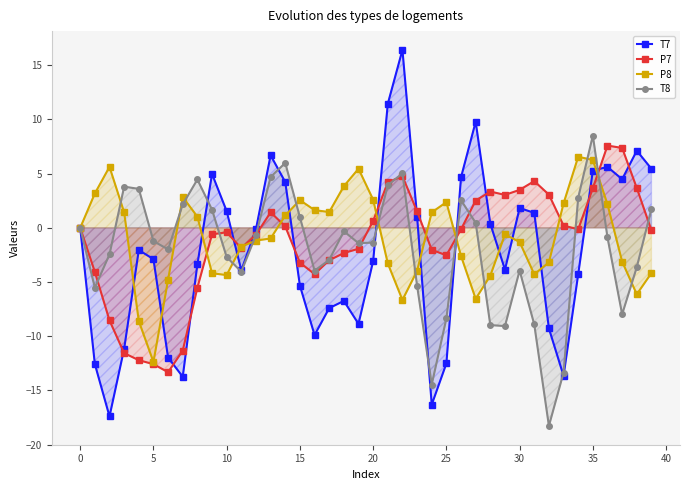

What is the label of the 12th point from the right?

28